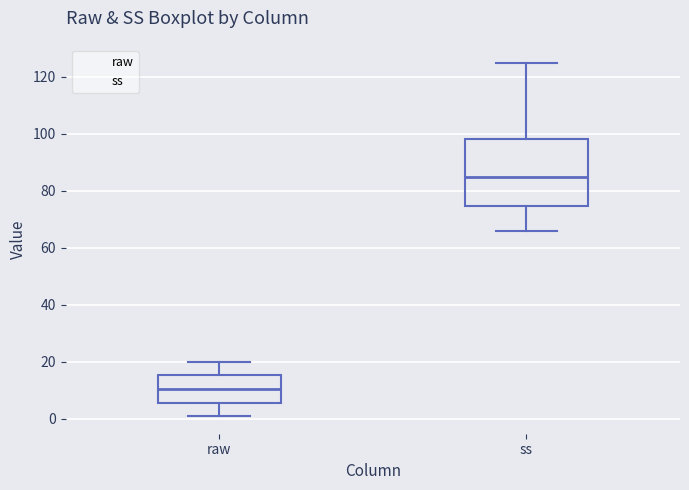

Which box has the highest median line?

ss